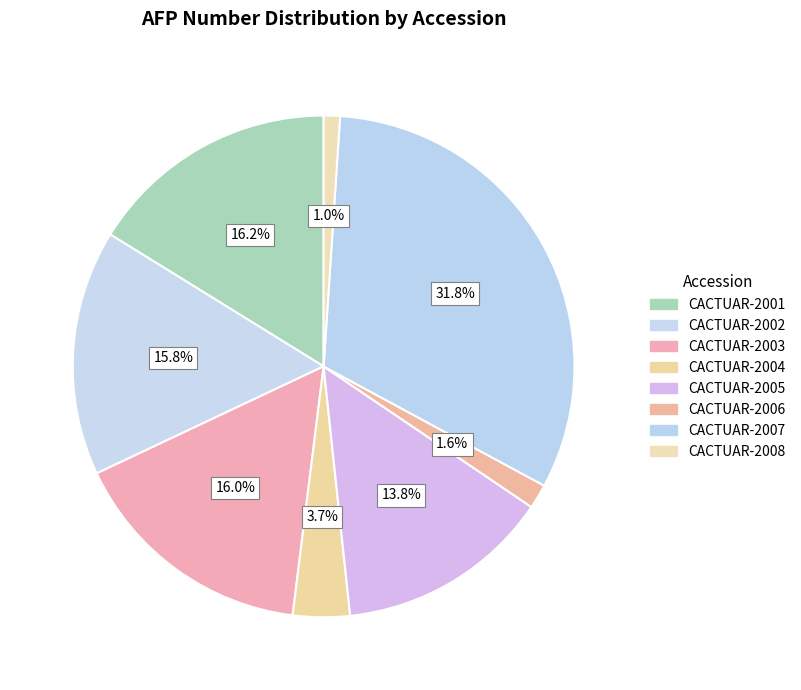

How much of the chart is everything except CACTUAR-2003?

84.0%